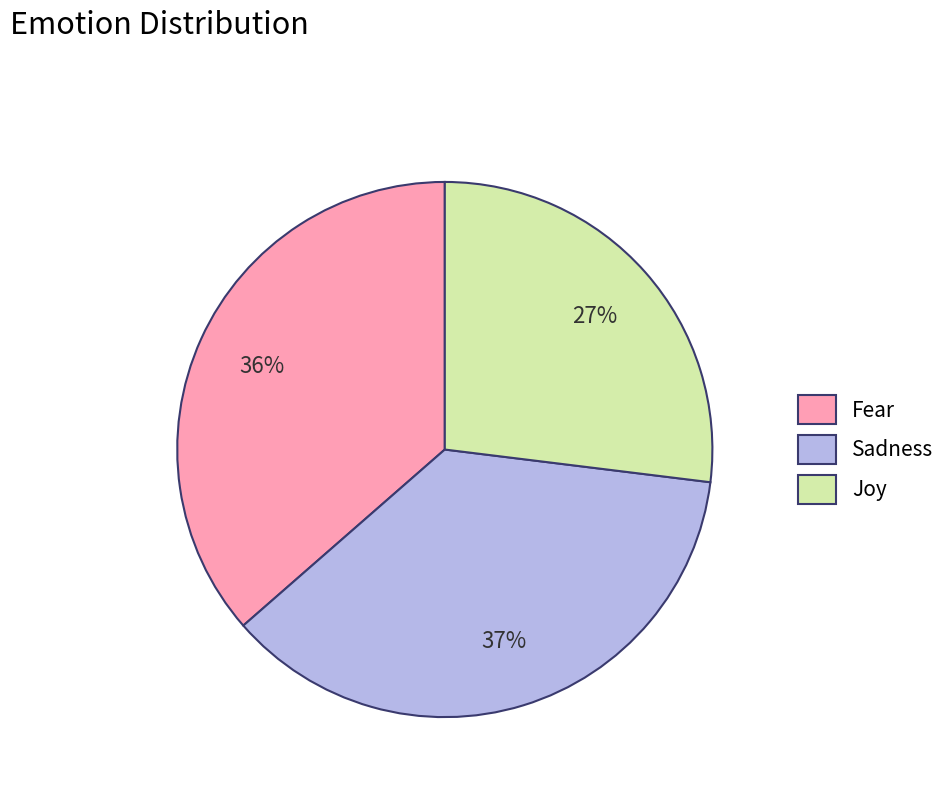

To the nearest percent, what percentage of the pie is Fear?

36%